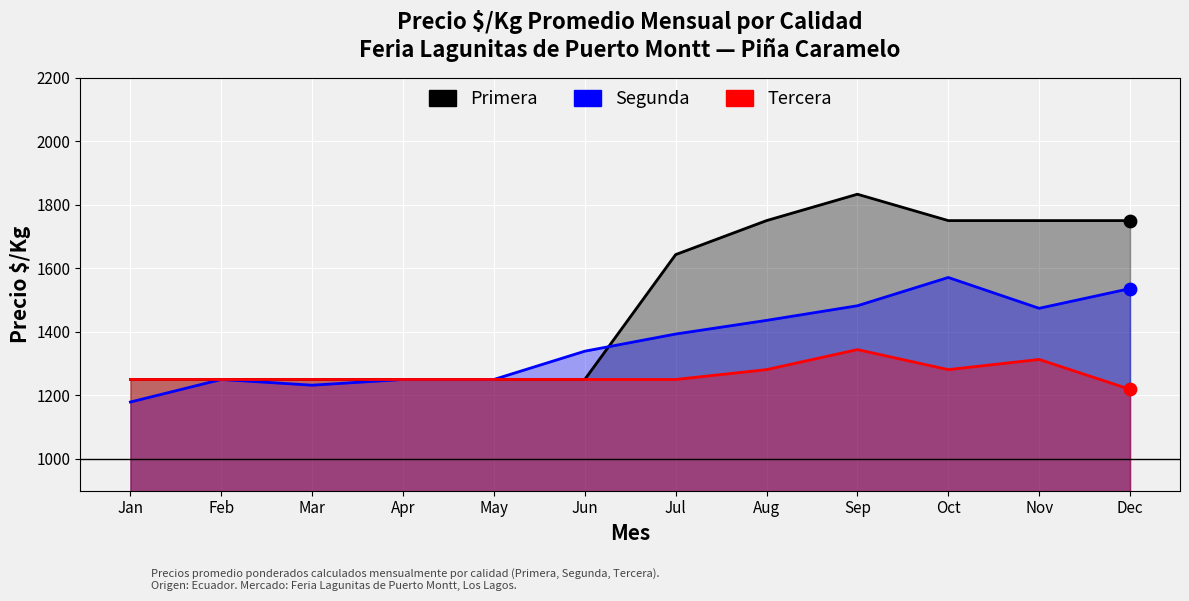

Is the value of Segunda at Aug greater than the value of Tercera at Jul?

Yes